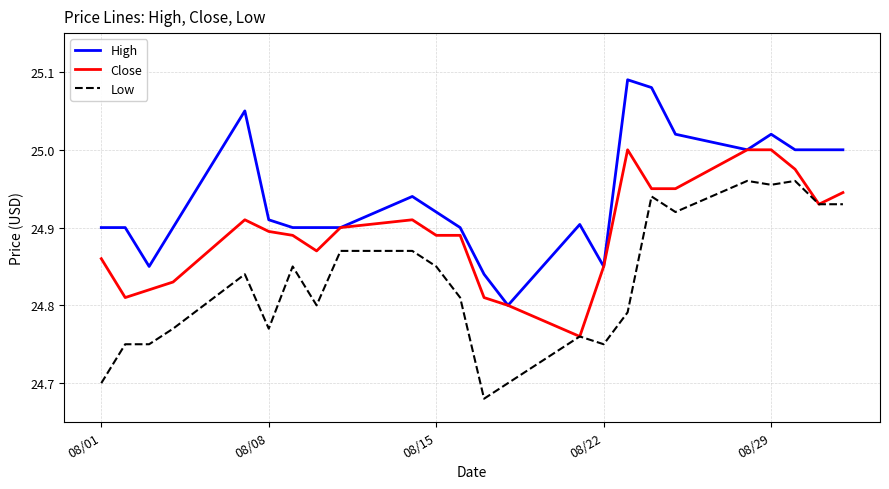

What are all the series names shown in the legend?

High, Close, Low